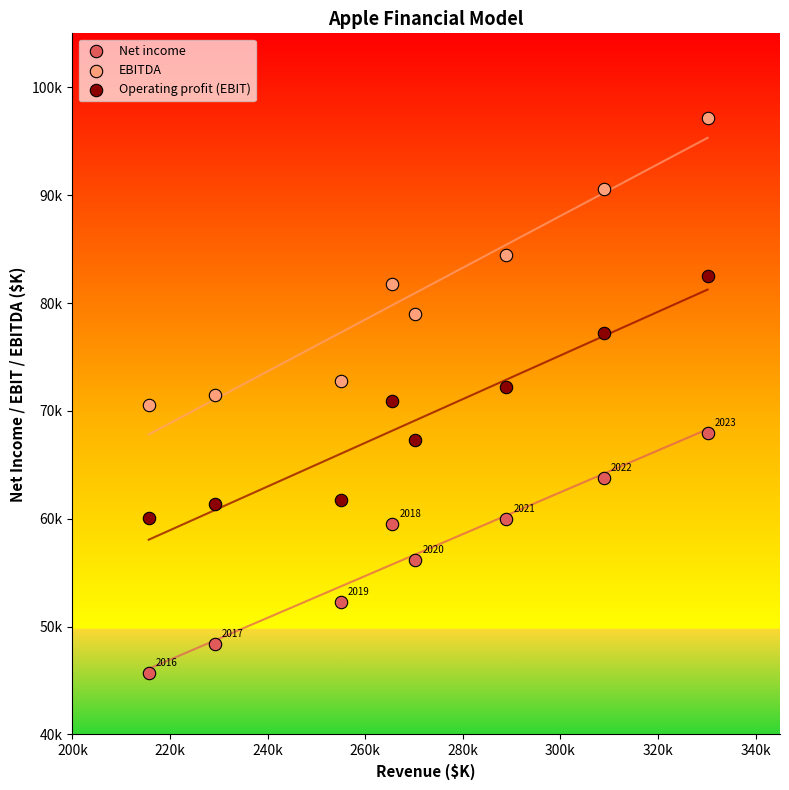

Which series reaches the minimum Y coordinate?

Net income